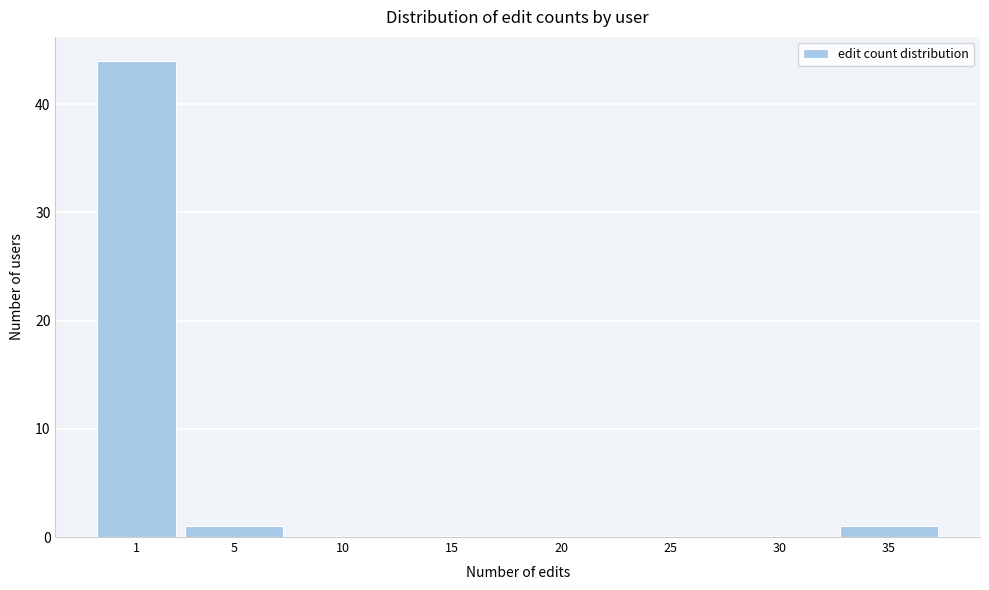

Reading left to right, extract all data points from this chart.

1=44	5=1	10=0	15=0	20=0	25=0	30=0	35=1